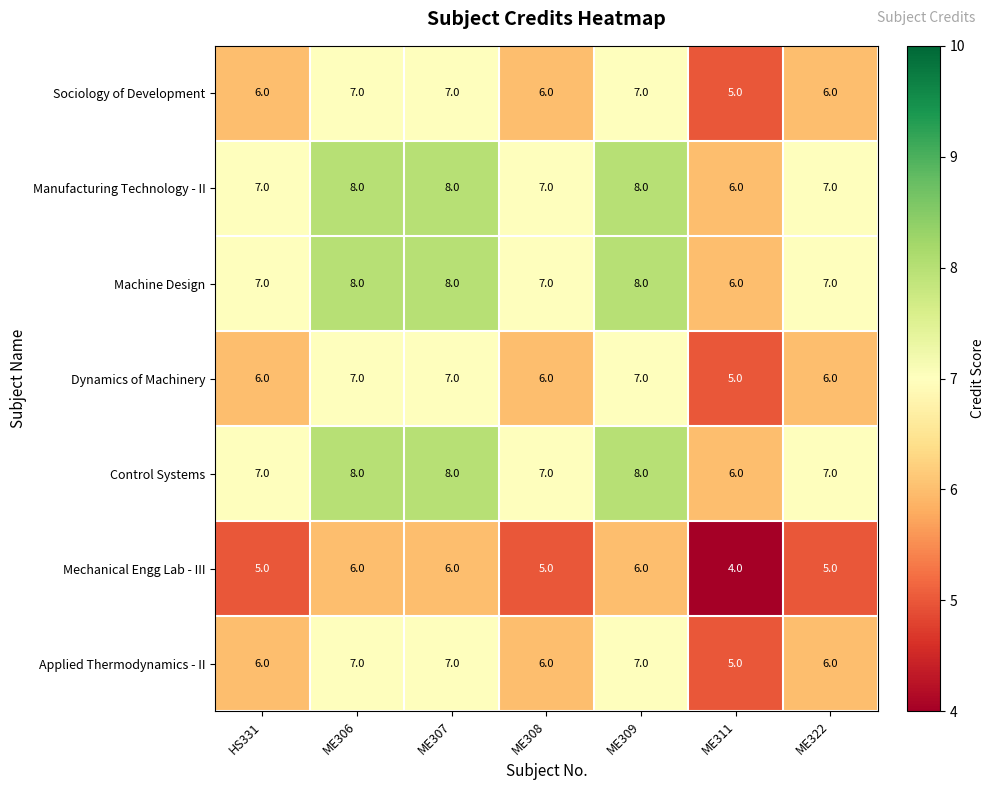

Is the value of Control Systems at ME311 greater than the value of Machine Design at ME308?

No